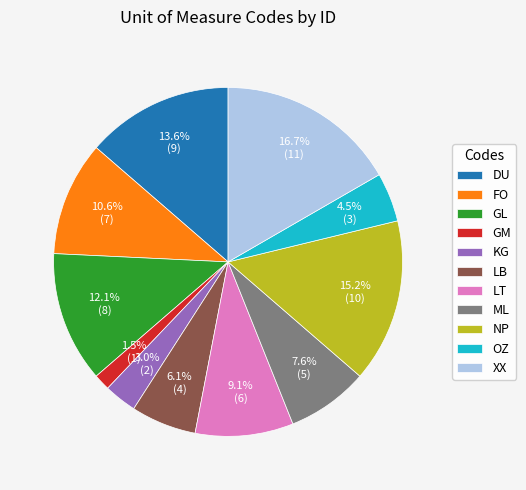

Count the number of slices in the pie.

11